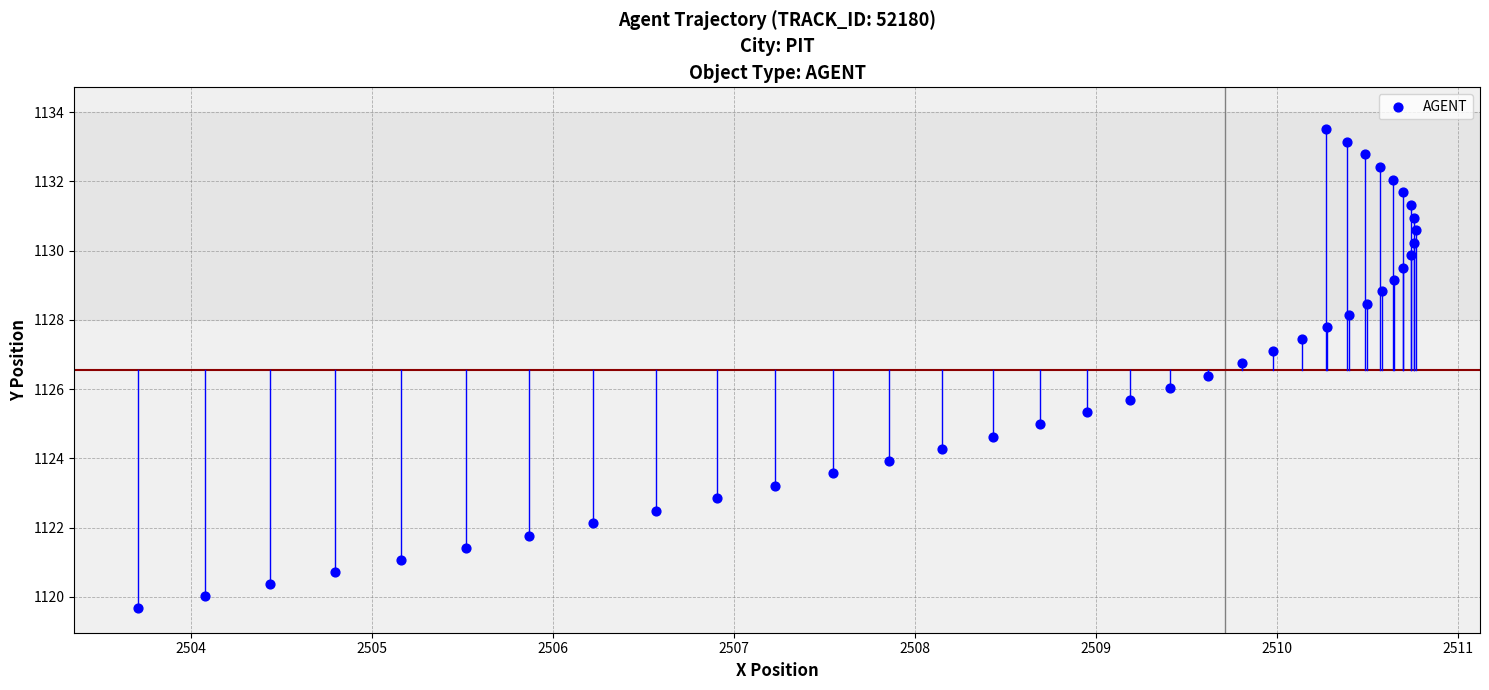

What is the range of Y values (max minus min)?

13.8